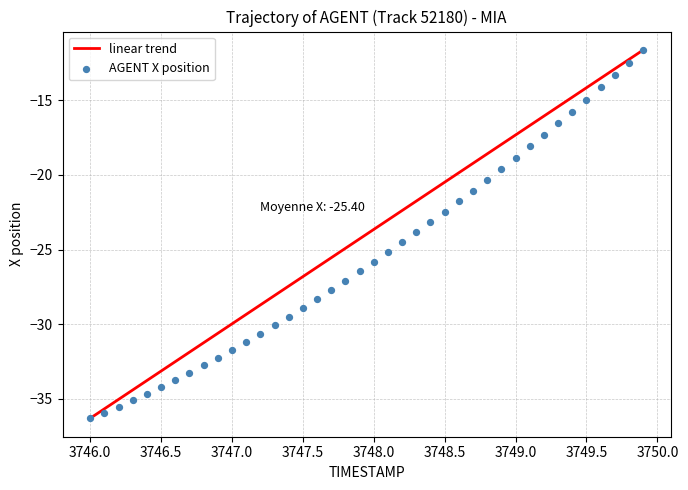

What is the range of Y values (max minus min)?

24.7